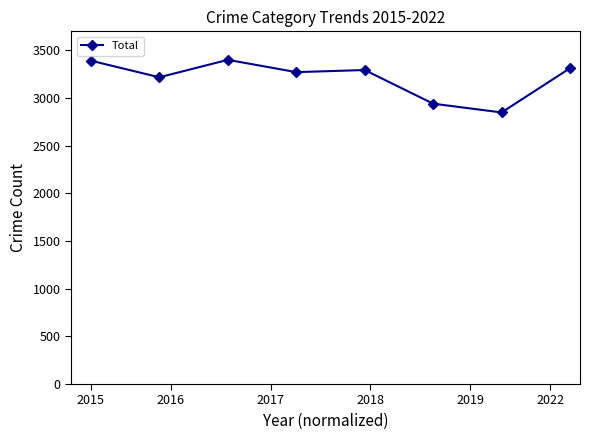

How many data points does each series have?

8